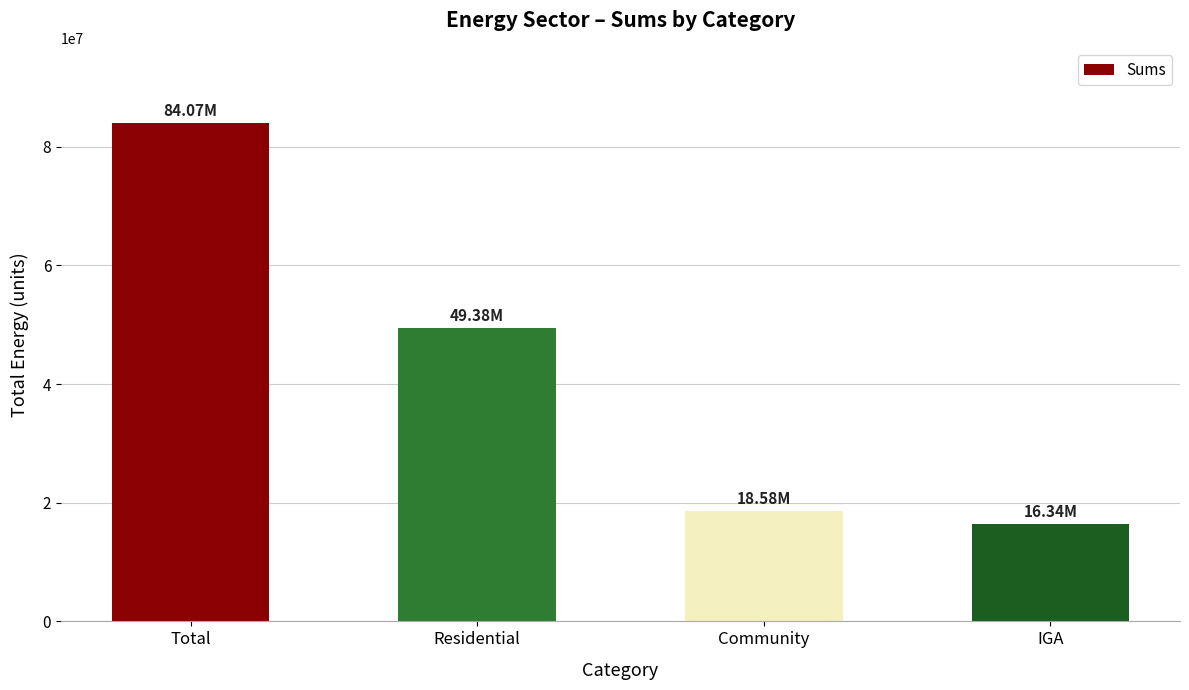

The chart shows a value of 84065222.2 at Total. True or false?

True